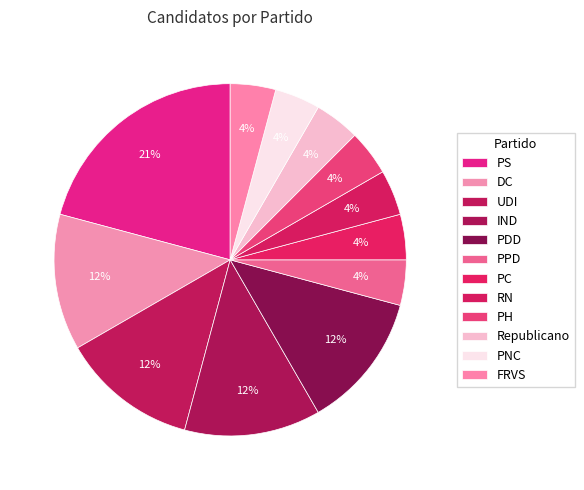

To the nearest percent, what is the difference between the DC and PPD slice percentages?

8%